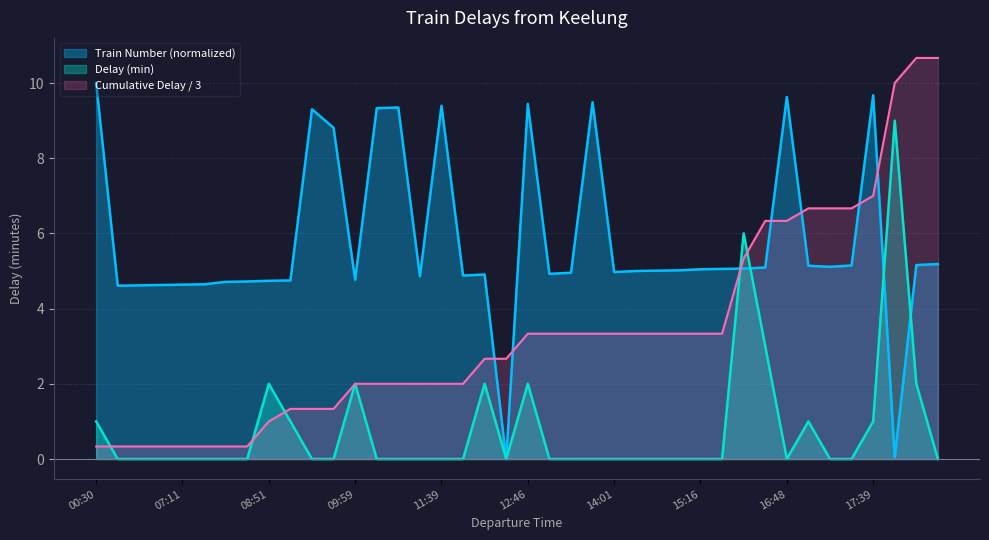

At 11:23, list the series in order from largest to smallest.

Train Number, Delay (min)